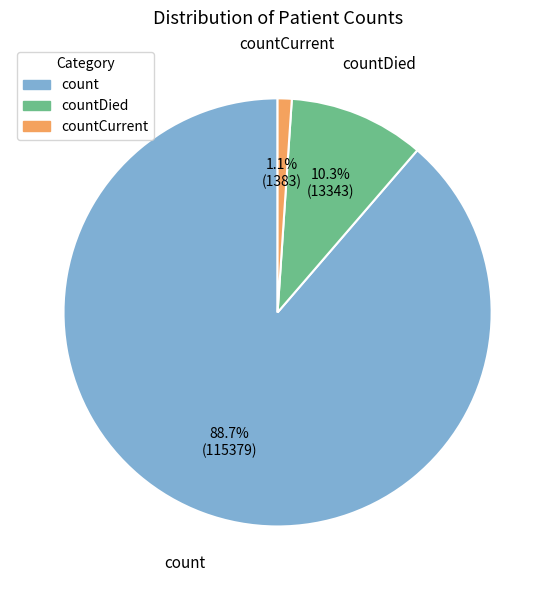

To the nearest percent, what is the average slice percentage?

33%